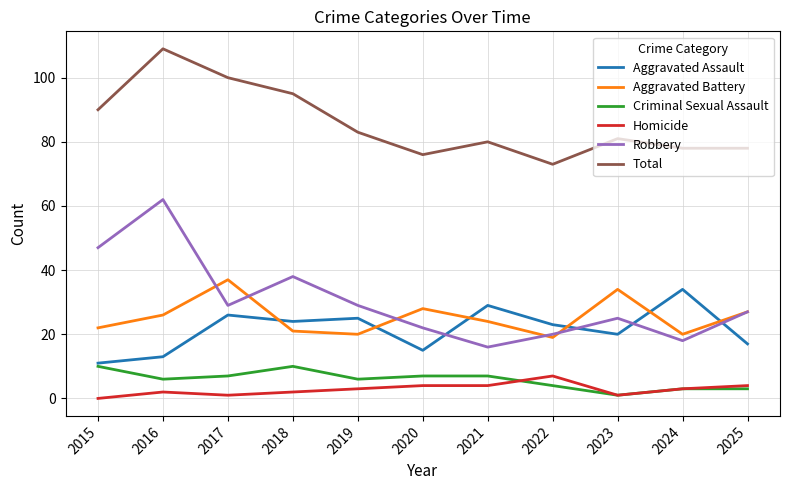

At which category is the sum across all series the highest?

2016